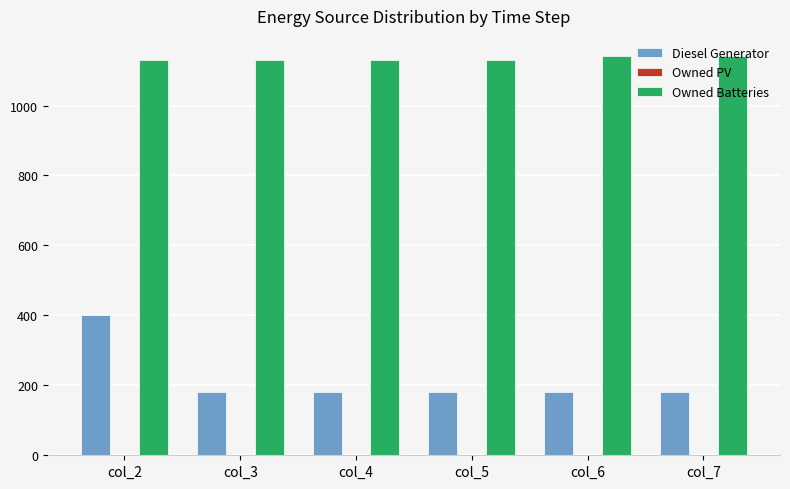

What is the sum of all Owned Batteries values?

6800